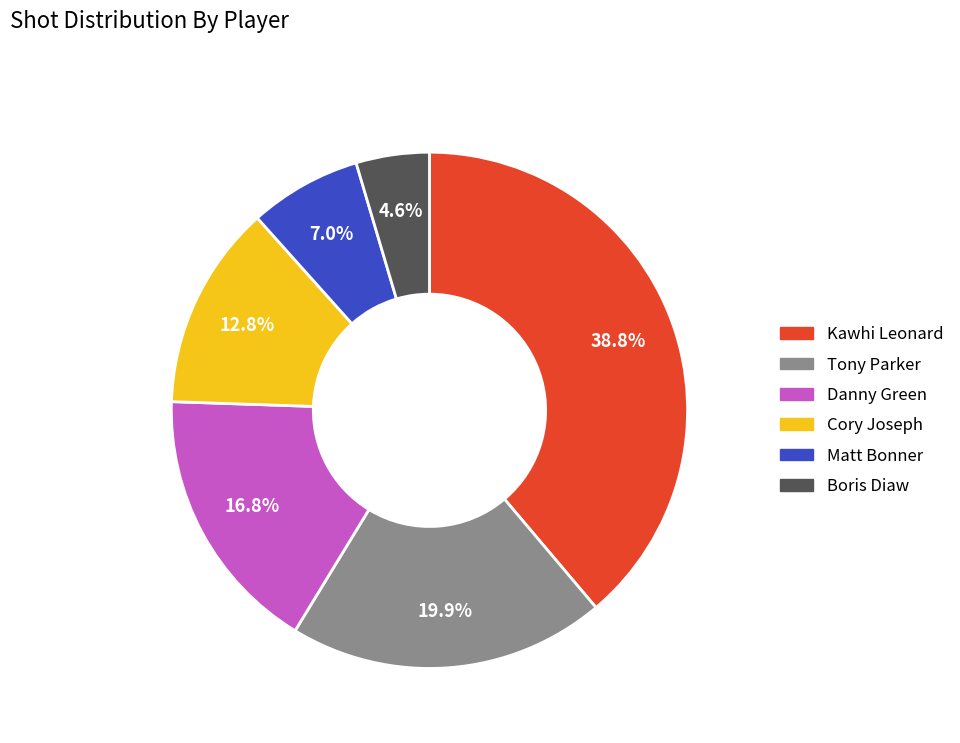

Which category has the biggest portion of the pie?

Kawhi Leonard